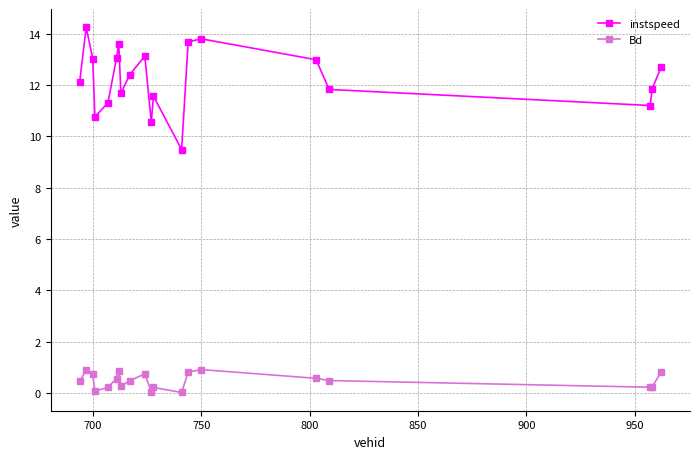

Which series has the largest total across all categories?

instspeed